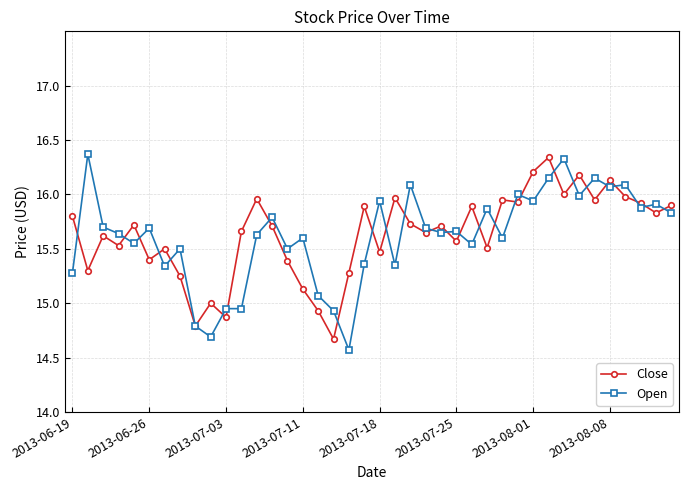

True or false: Open has more than 2 interior local peaks.

True